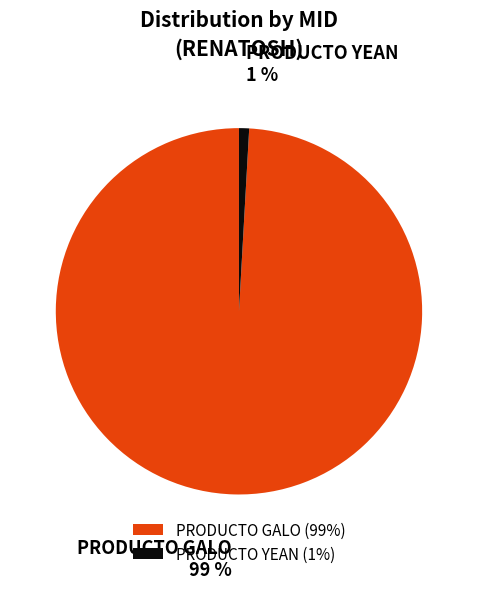

True or false: PRODUCTO GALO accounts for 89% of the total.

False